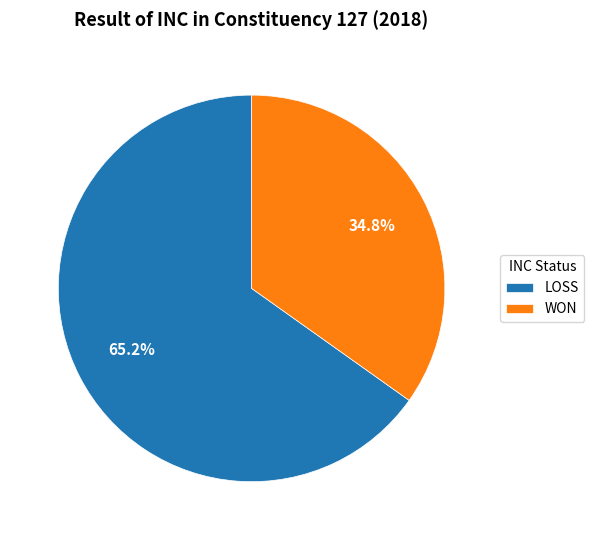

To the nearest percent, what is the combined percentage of WON and LOSS?

100%